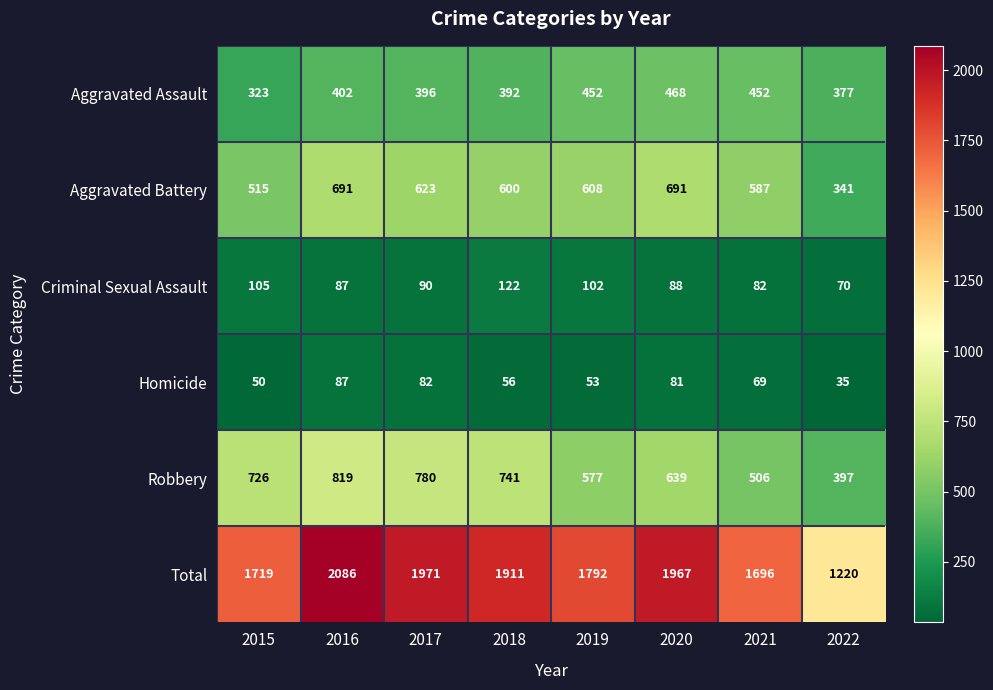

At which label is Robbery closest to 608?

2019